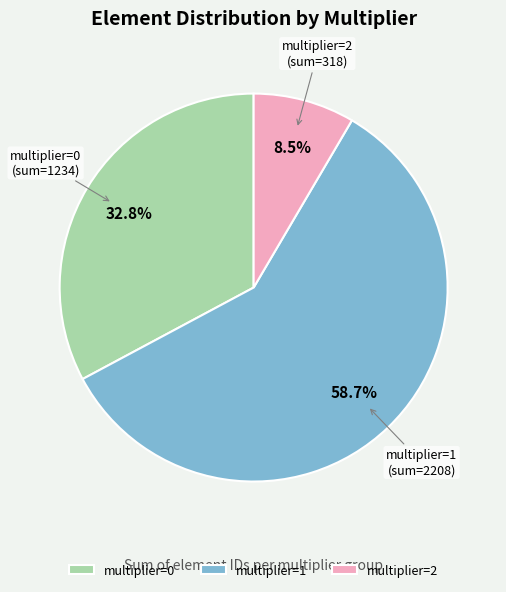

To the nearest percent, what is the average slice percentage?

33%